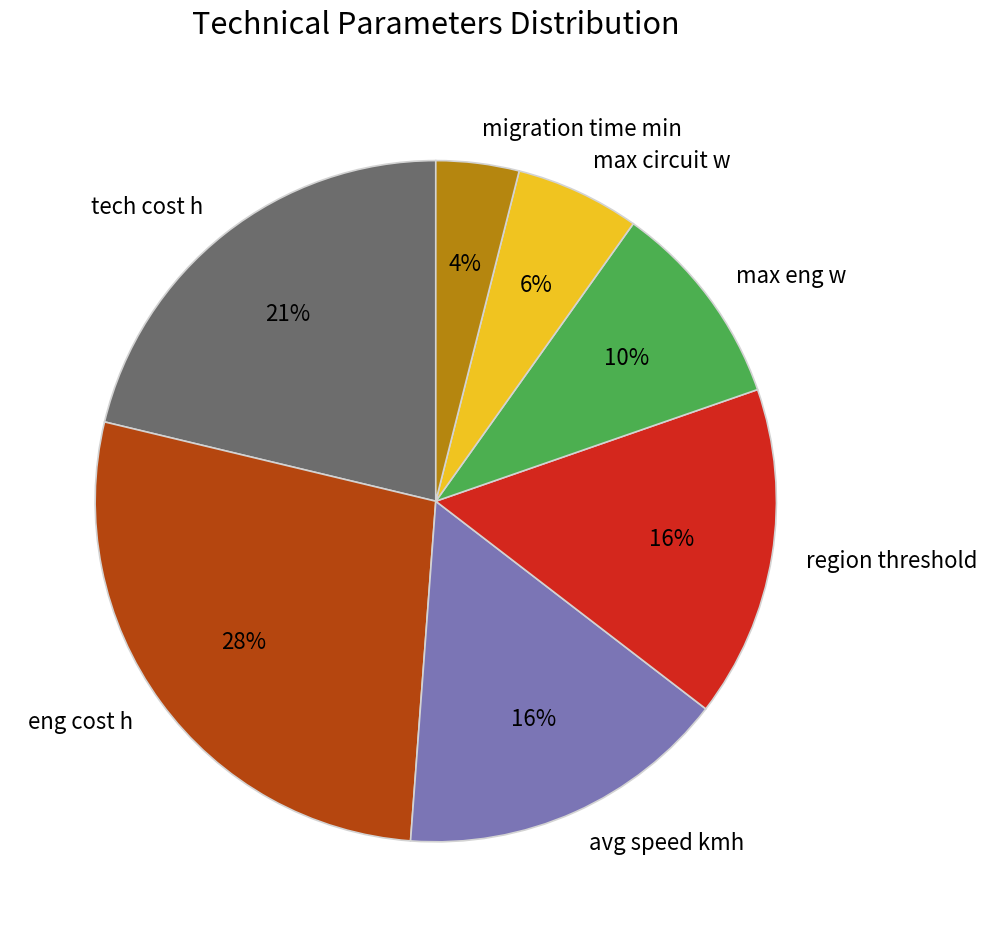

To the nearest percent, what is the combined percentage of max eng w and region threshold?

26%